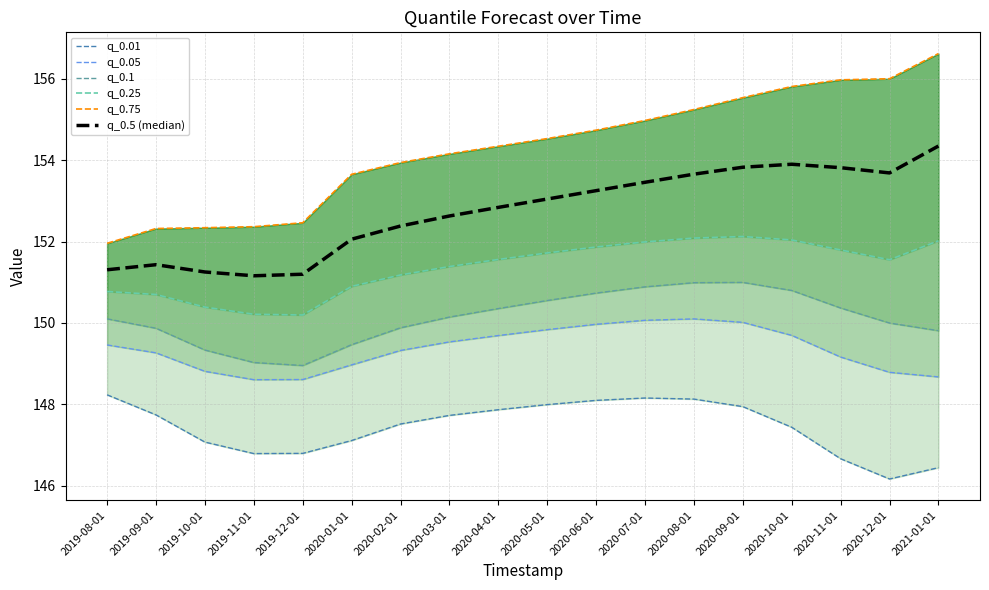

What is the lowest value of the q_0.1 series?

149.0